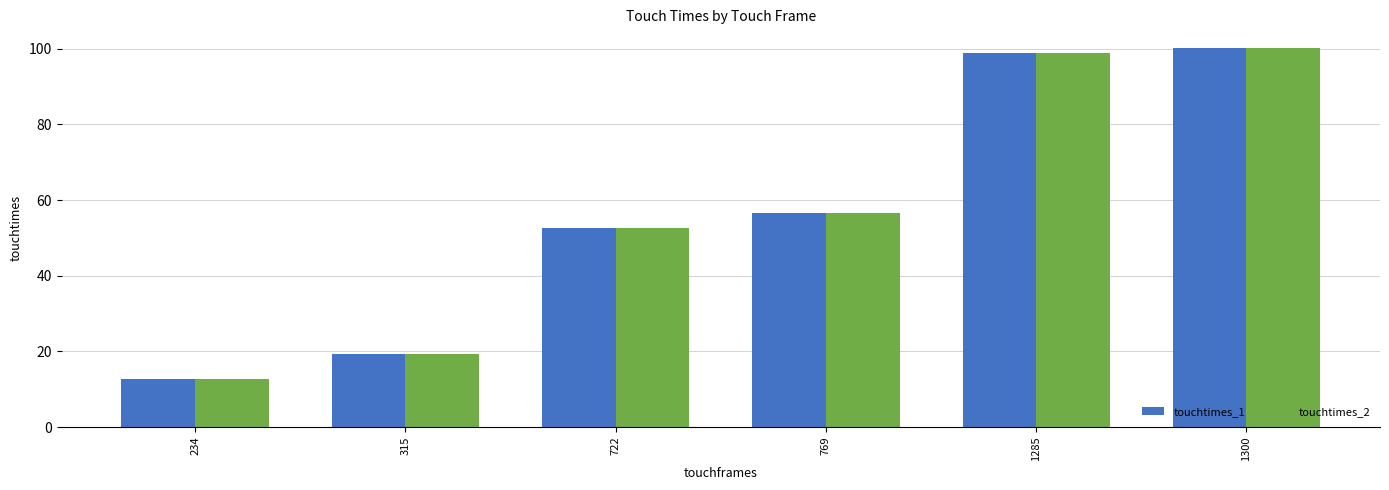

What is the total value across all series at 315?

38.7